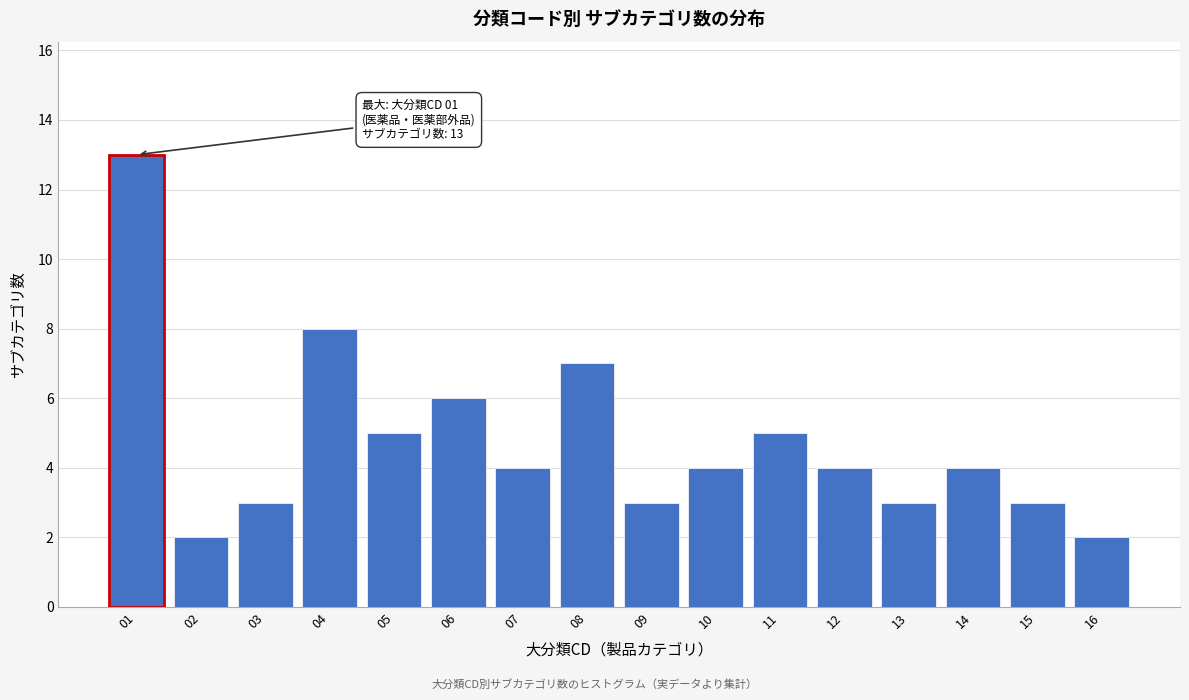

Reading left to right, what are all the values shown in this chart?

01=13	02=2	03=3	04=8	05=5	06=6	07=4	08=7	09=3	10=4	11=5	12=4	13=3	14=4	15=3	16=2